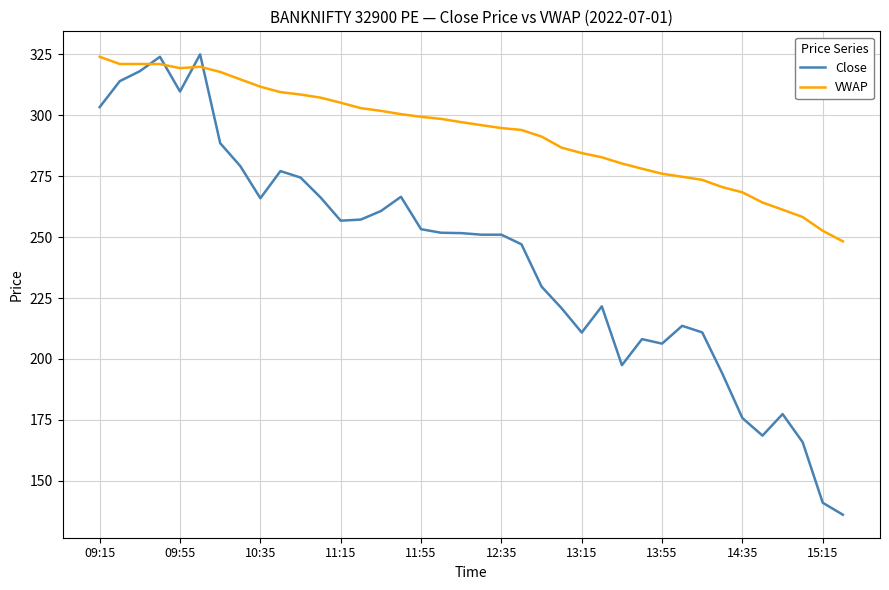

What is the sum of all Close values?

9170.6